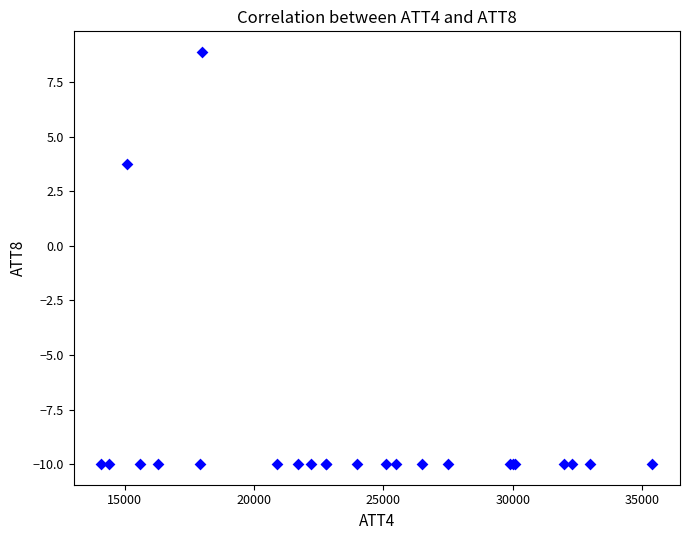

What Y value in the scatter plot is closest to 0?

3.8